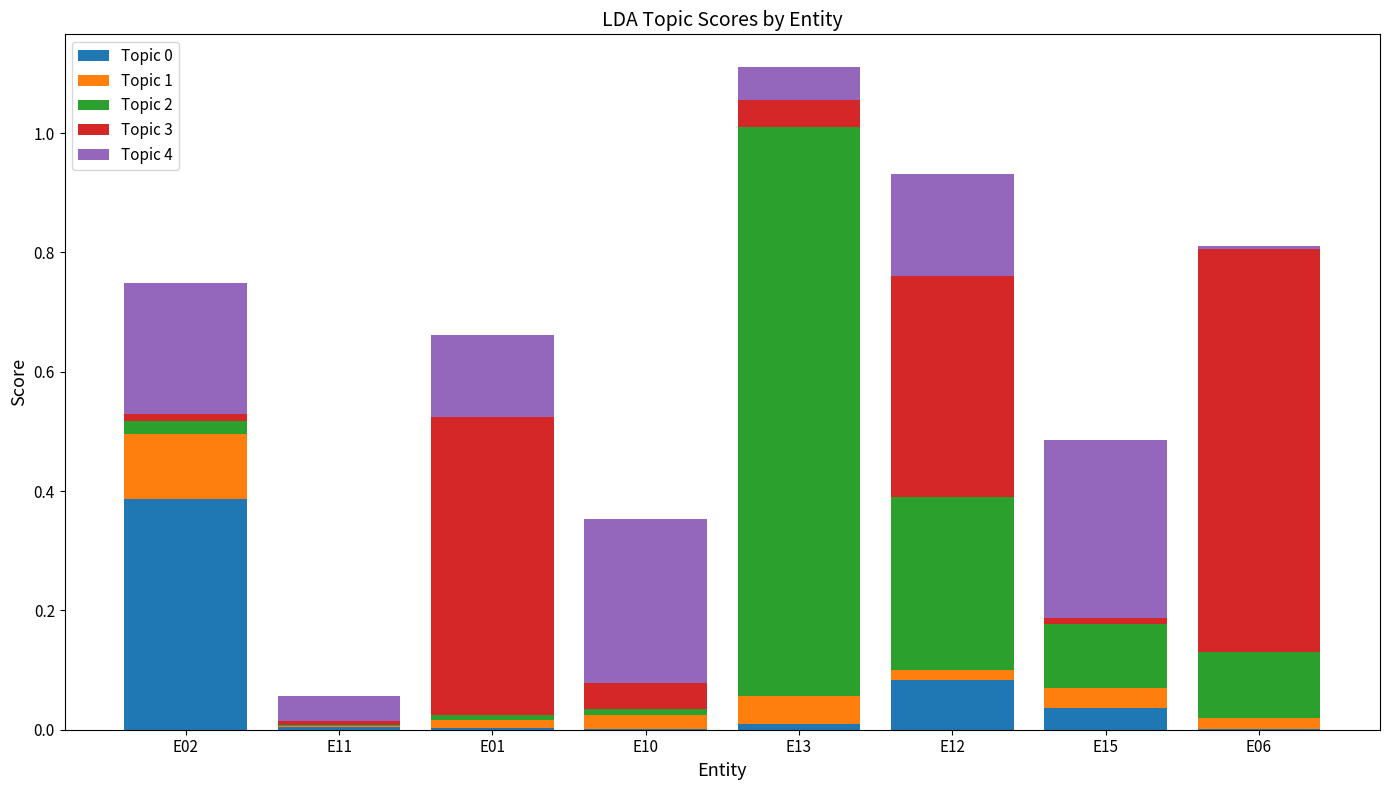

At which category is the sum across all series the highest?

E13